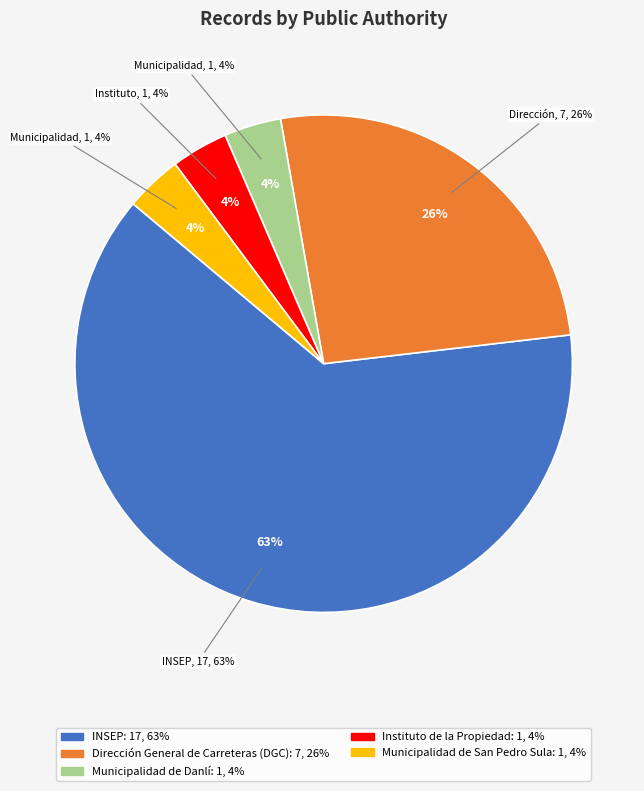

Which category has the smallest portion of the pie?

Municipalidad de Danlí